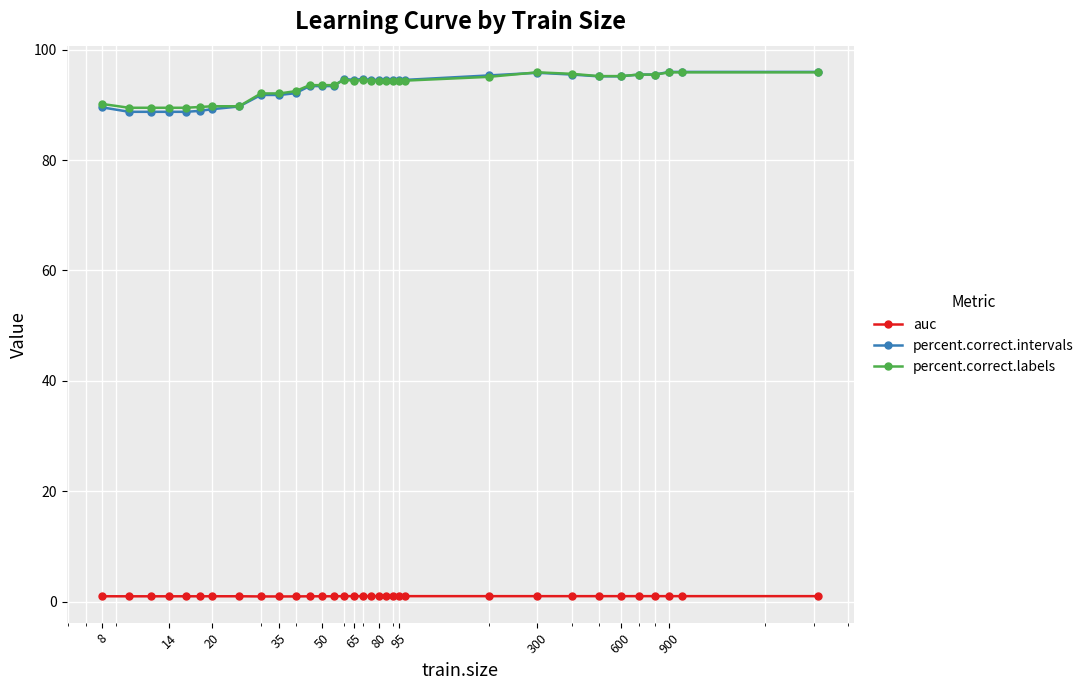

Count the number of data series in this chart.

3